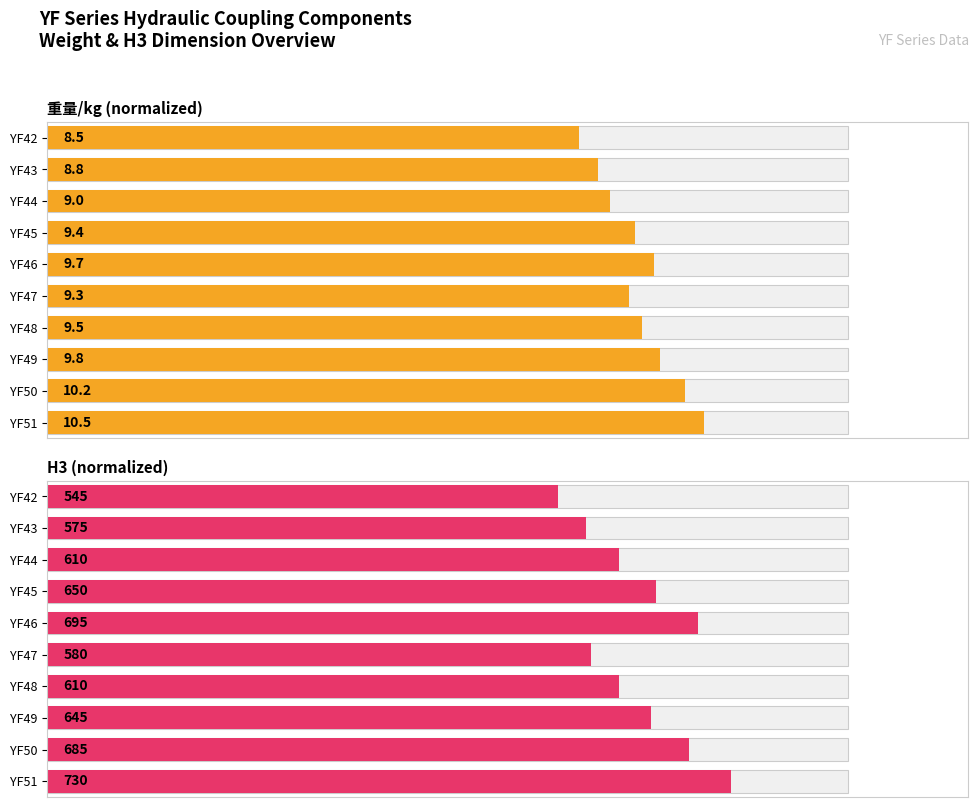

The H3 (normalized) series shows 52.9 at YF50. True or false?

False